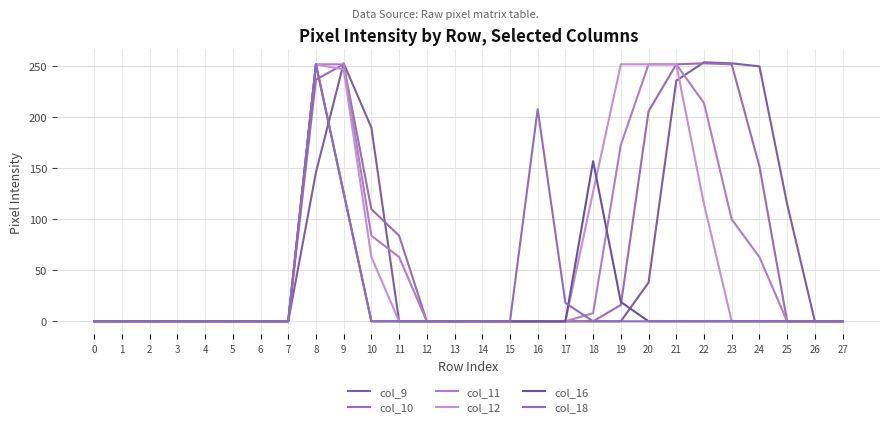

True or false: col_16 and col_12 intersect in this chart.

True